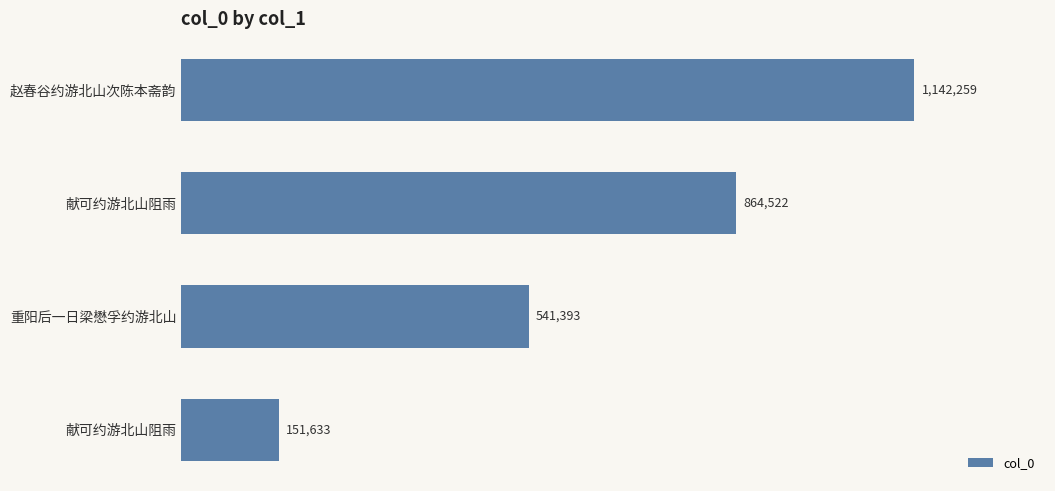

Does the chart contain any negative values?

No